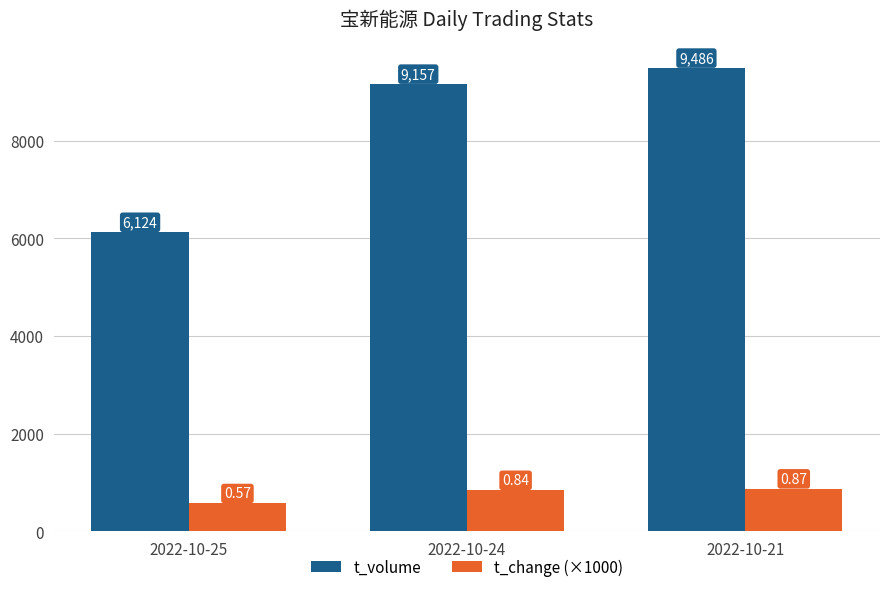

At which label does t_volume reach its peak?

2022-10-21